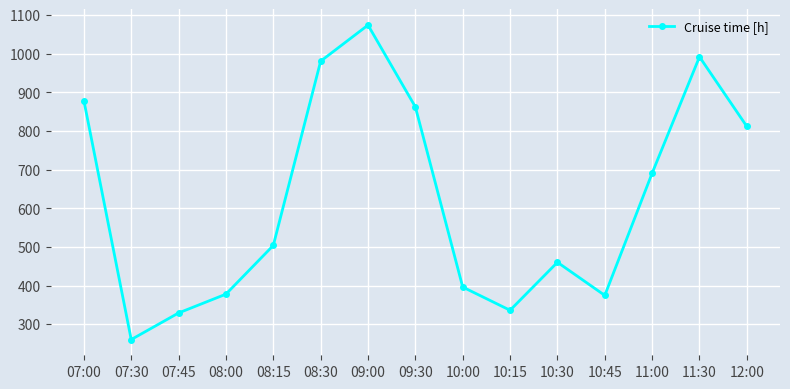

What is the label of the 7th point from the left?

09:00